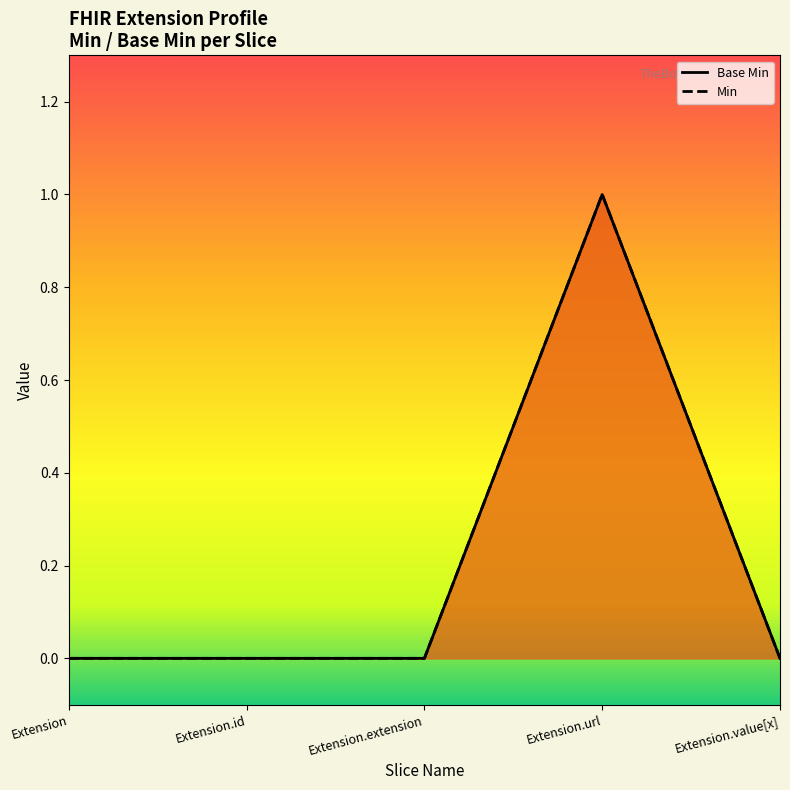

What is the greatest value displayed?

1